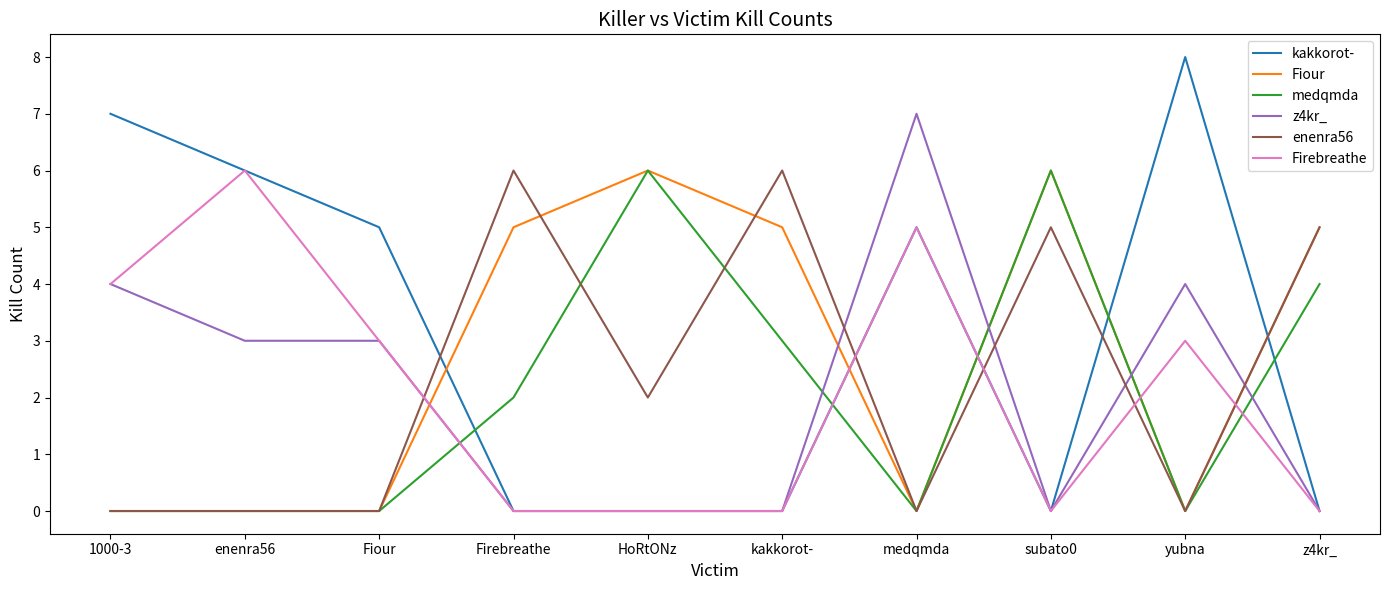

What are all the series names shown in the legend?

kakkorot-, Fiour, medqmda, z4kr_, enenra56, Firebreathe